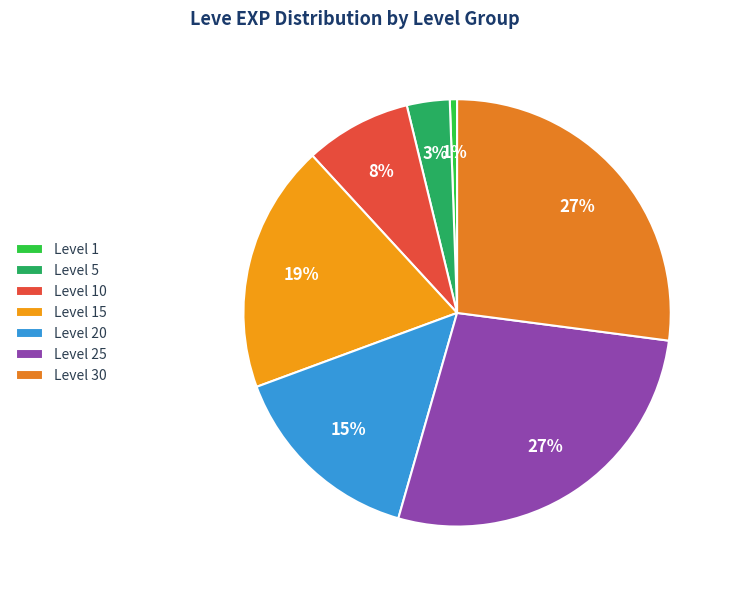

Which slice is the smallest?

Level 1